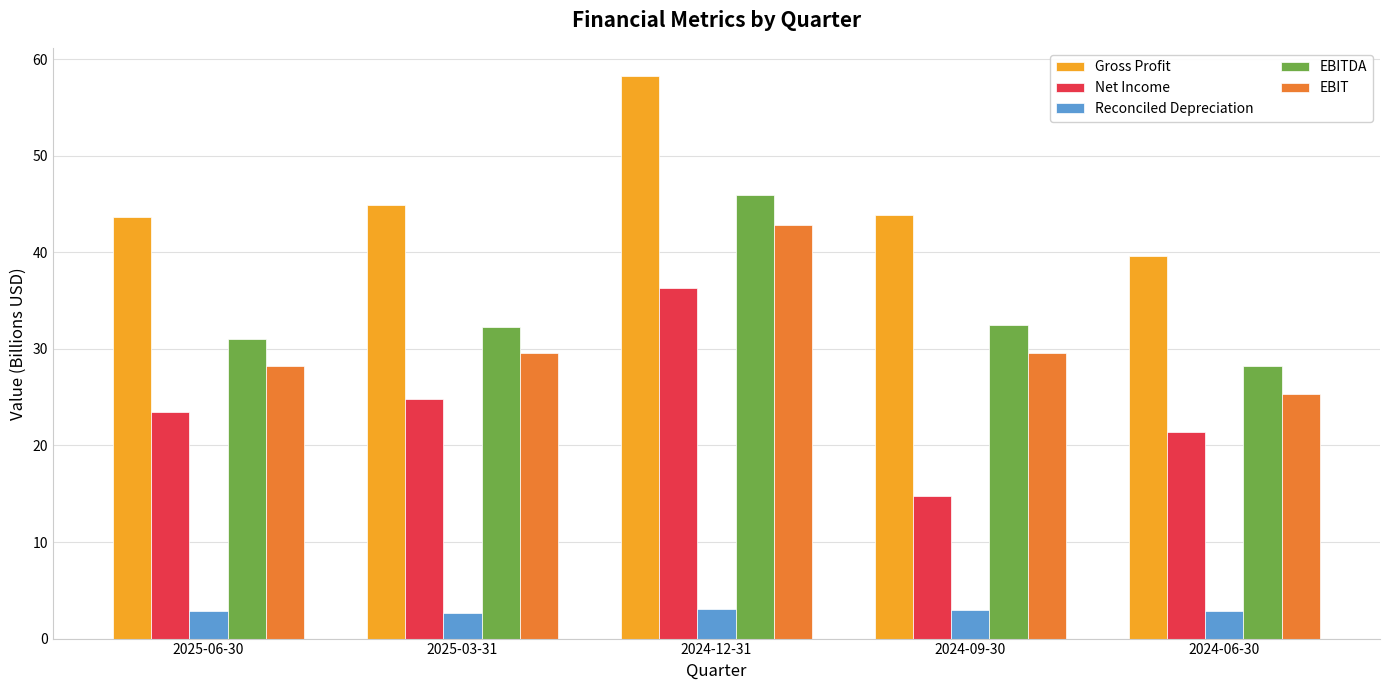

What is the sum of the Net Income values at 2024-12-31 and 2024-06-30?

57.8